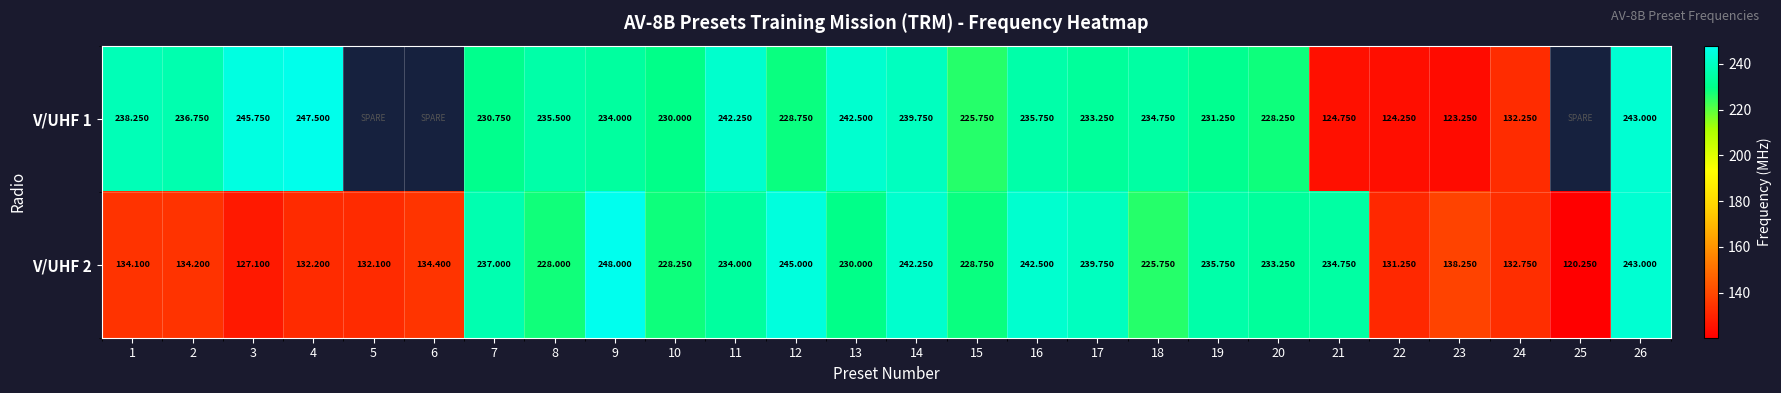

At which category is the sum across all series the highest?

26